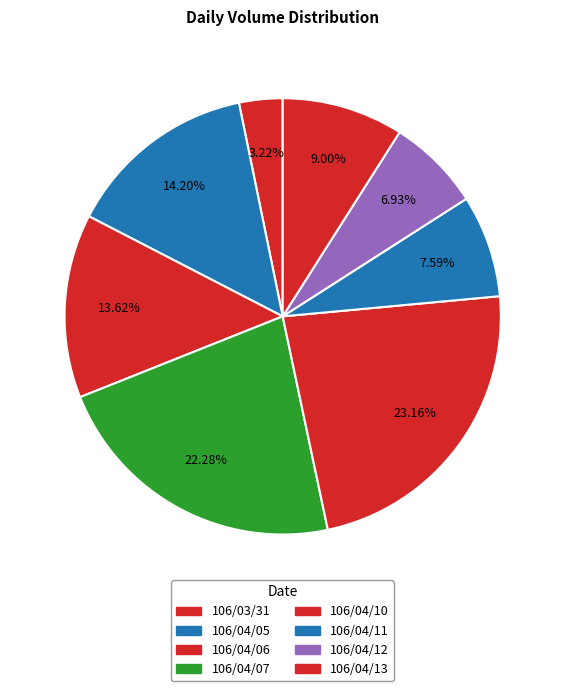

What is the total percentage of 106/04/13 and 106/03/31?

12.2%